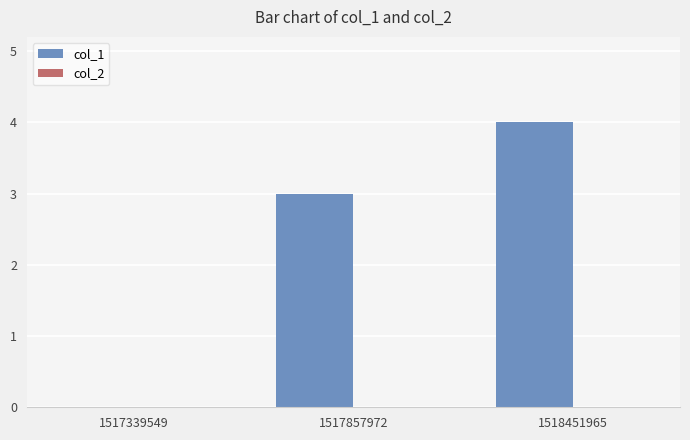

Where is the data nearest to the value 2?

1517857972